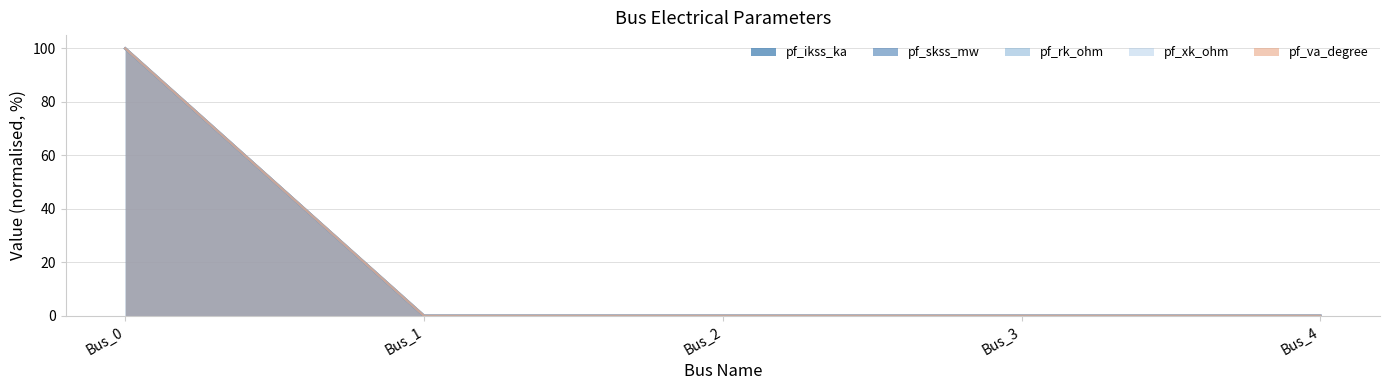

True or false: pf_rk_ohm and pf_skss_mw intersect in this chart.

False